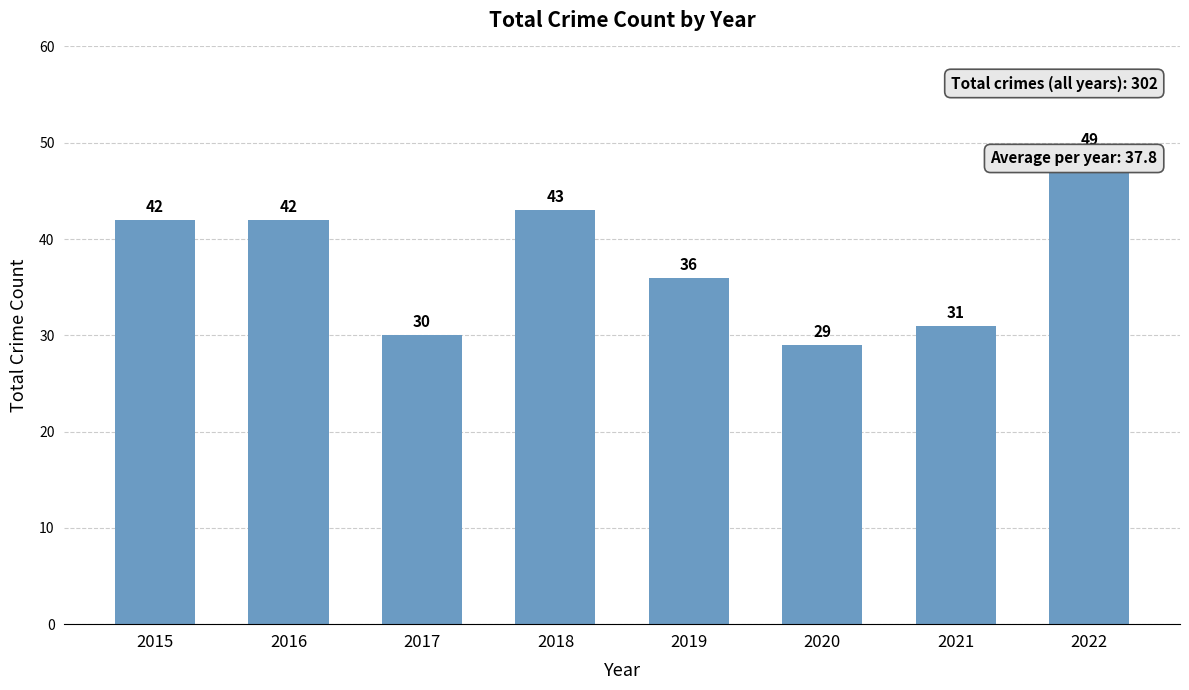

What is the value of the 1st bar from the left?

42